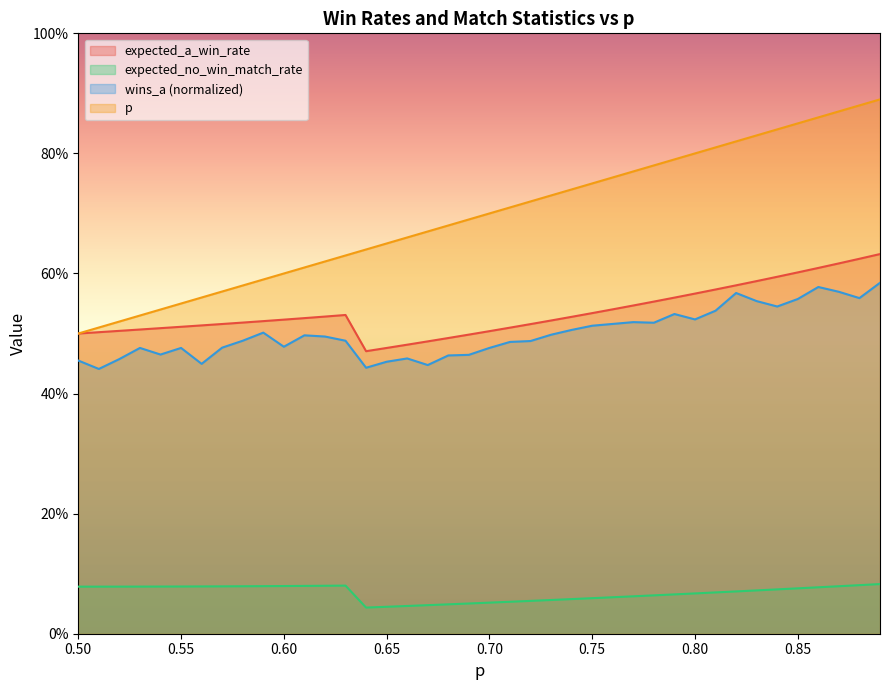

What is the label of the 8th point from the left?

0.57